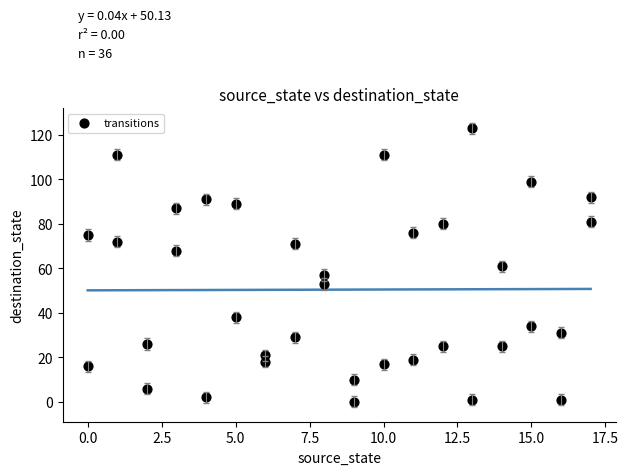

What is the range of Y values (max minus min)?

123